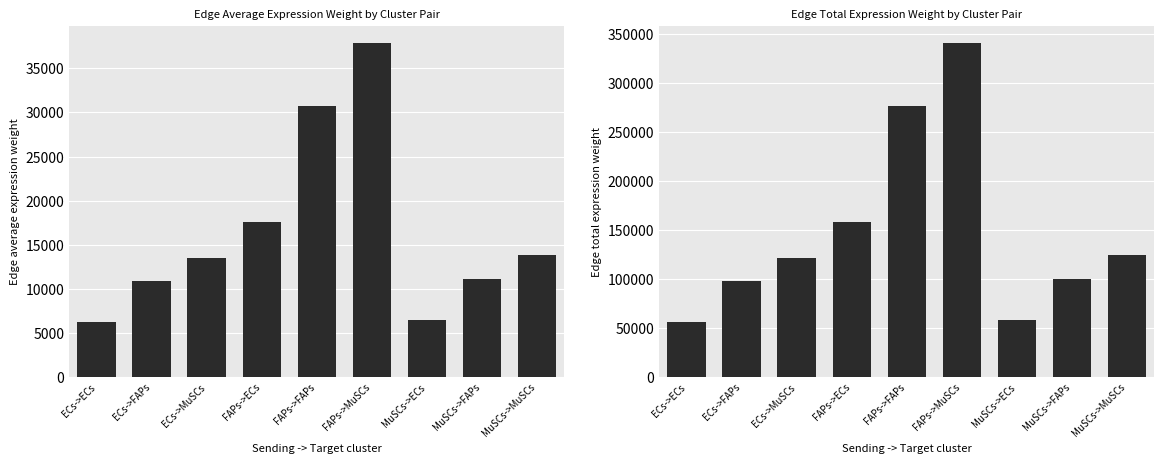

What is the difference between the Edge average expression weight values at MuSCs->FAPs and MuSCs->ECs?

4756.1